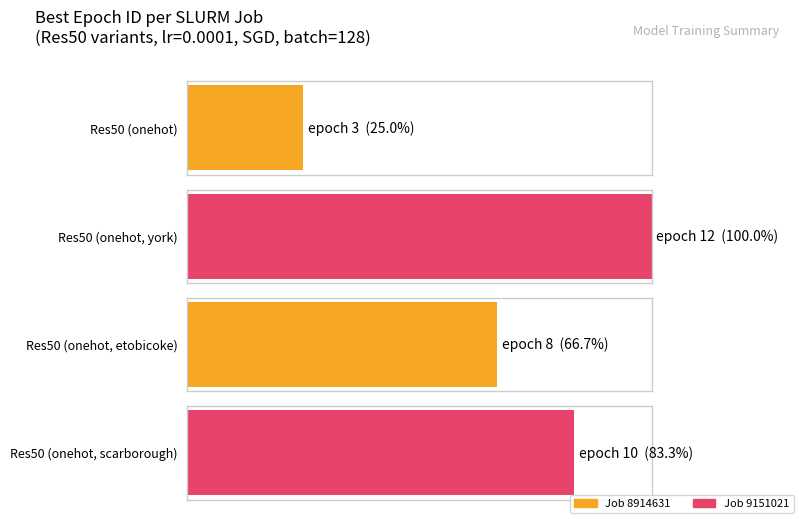

How many values exceed 10?

1